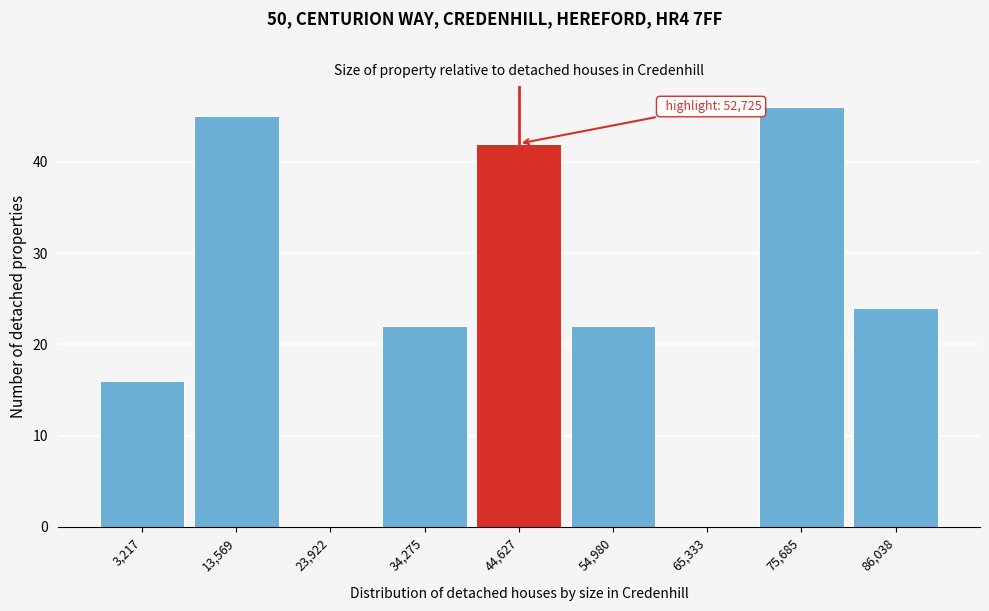

Reading left to right, extract all data points from this chart.

3,217=16	13,569=45	23,922=0	34,275=22	44,627=42	54,980=22	65,333=0	75,685=46	86,038=24